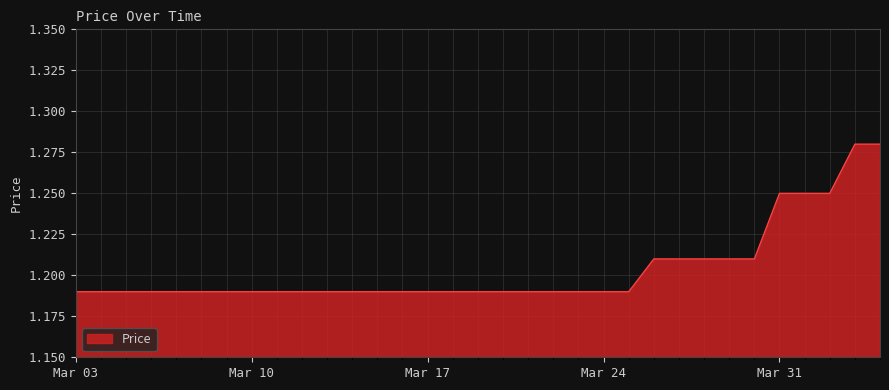

How many lines are shown in the chart?

1